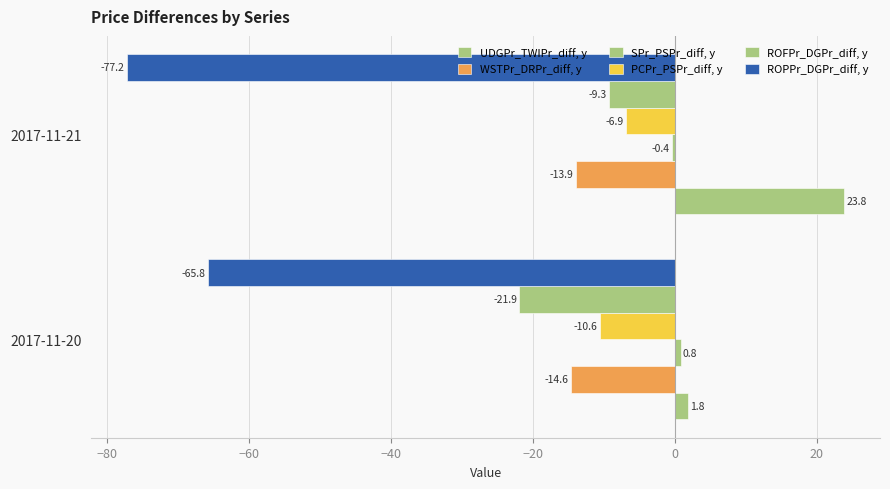

Rank the series by their maximum value, from highest to lowest.

UDGPr_TWIPr_diff, y, SPr_PSPr_diff, y, PCPr_PSPr_diff, y, ROFPr_DGPr_diff, y, WSTPr_DRPr_diff, y, ROPPr_DGPr_diff, y